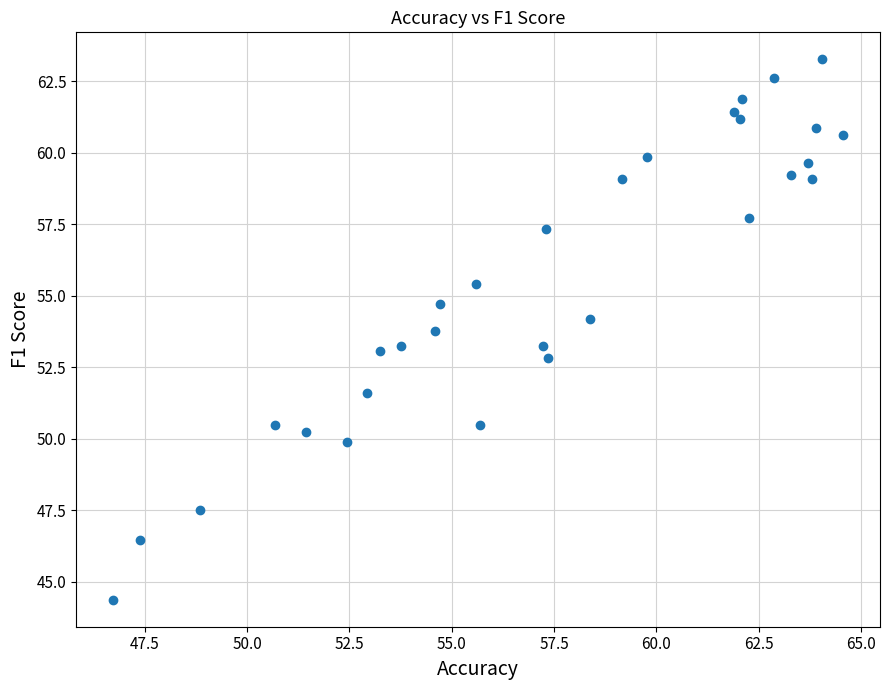

What is the range of X values (max minus min)?

17.9